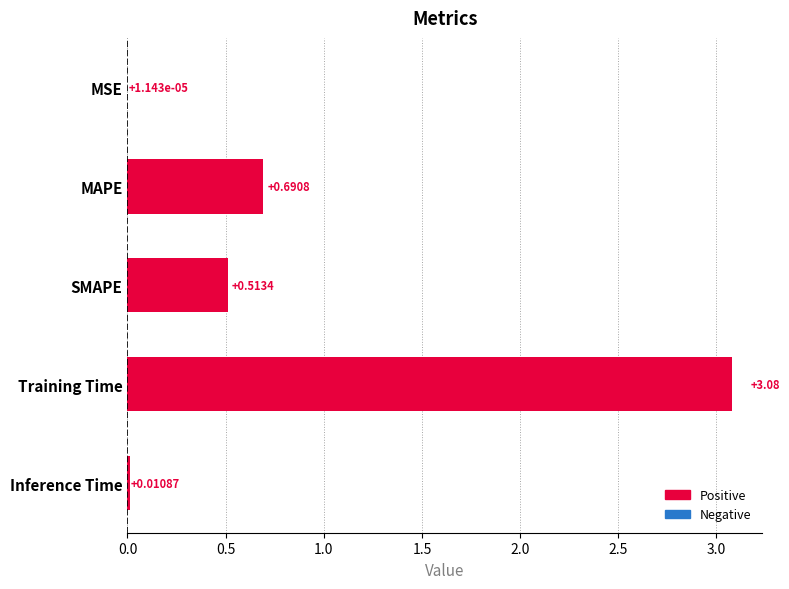

Are the bars horizontal?

Yes